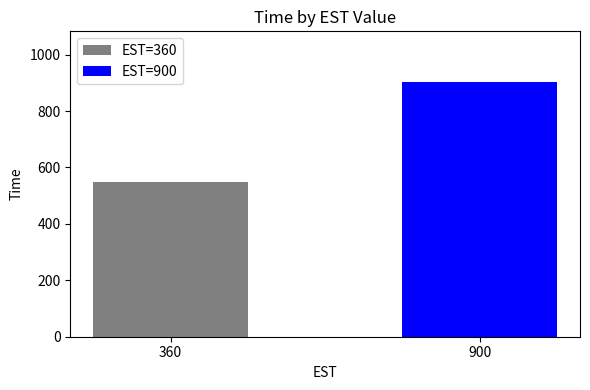

How many data points are less than 902?

1